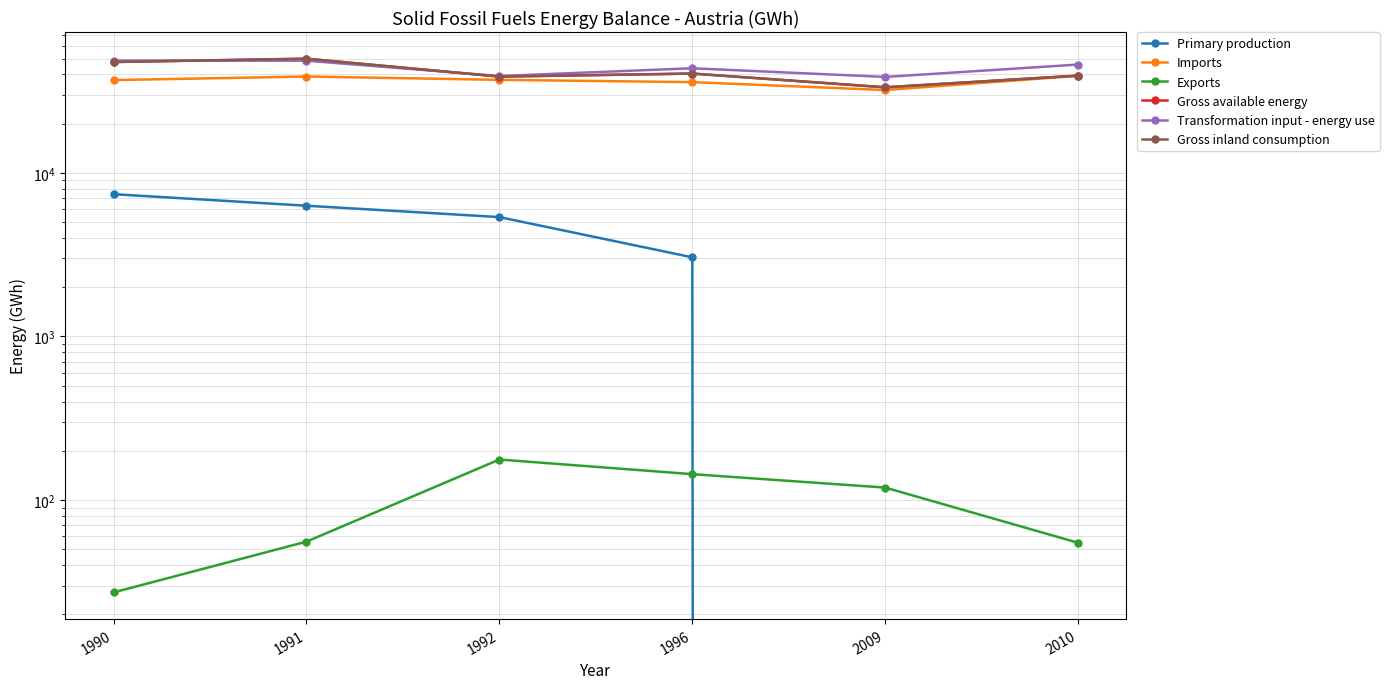

Where is the first local minimum for Gross available energy?

1992